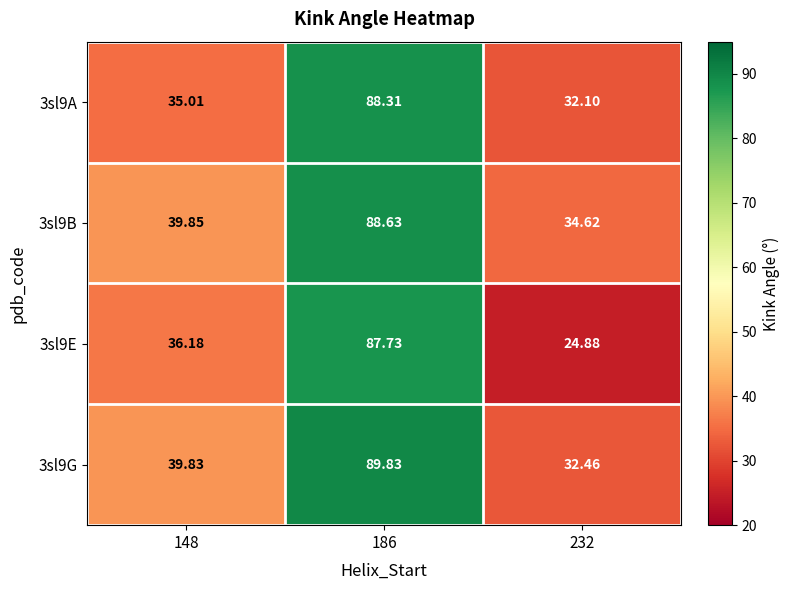

How many categories are shown in the chart?

3